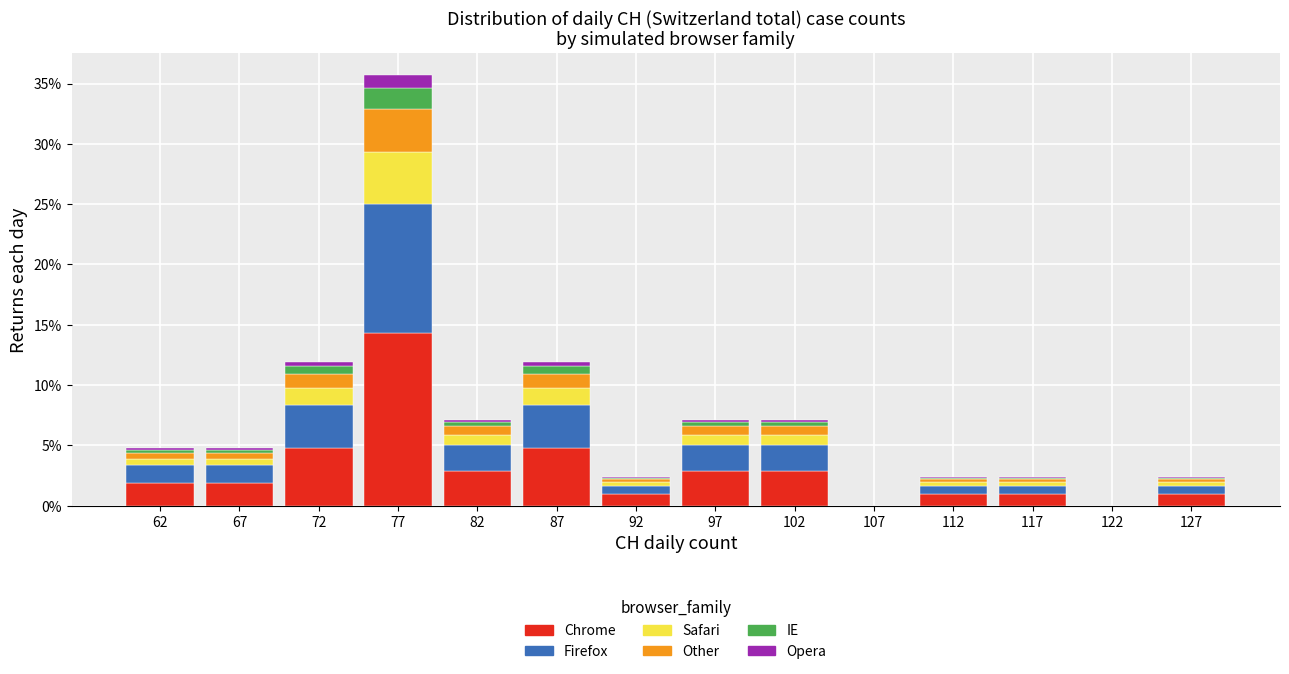

Which range on the x-axis has the tallest stacked bar (by total height)?

75 to 80